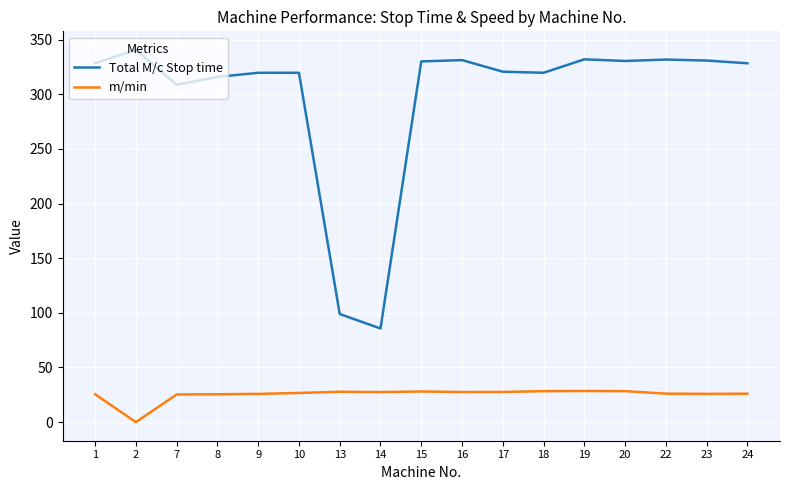

At 2, list the series in order from smallest to largest.

m/min, Total M/c Stop time